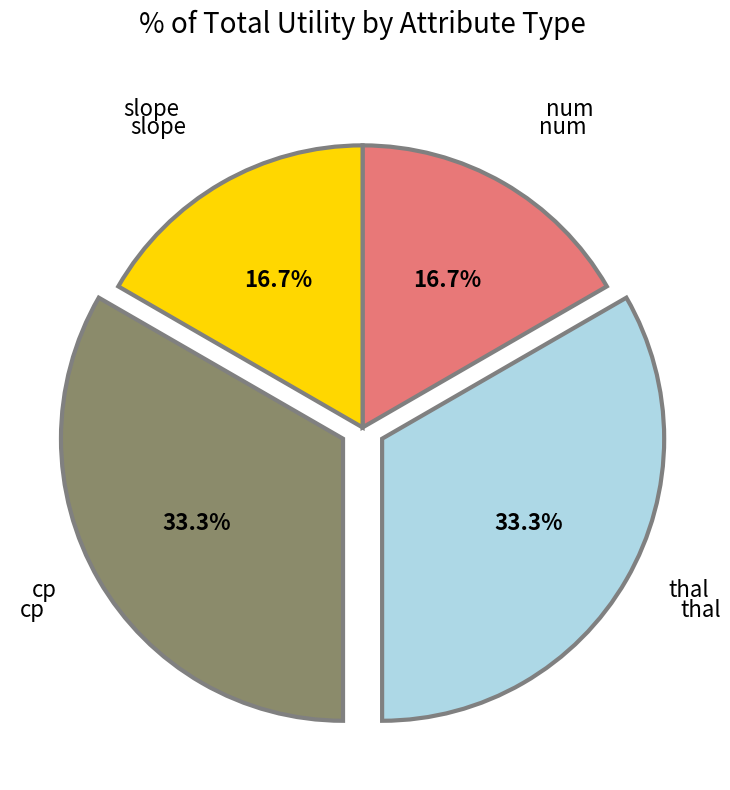

Is there any slice that represents more than half of the pie?

No